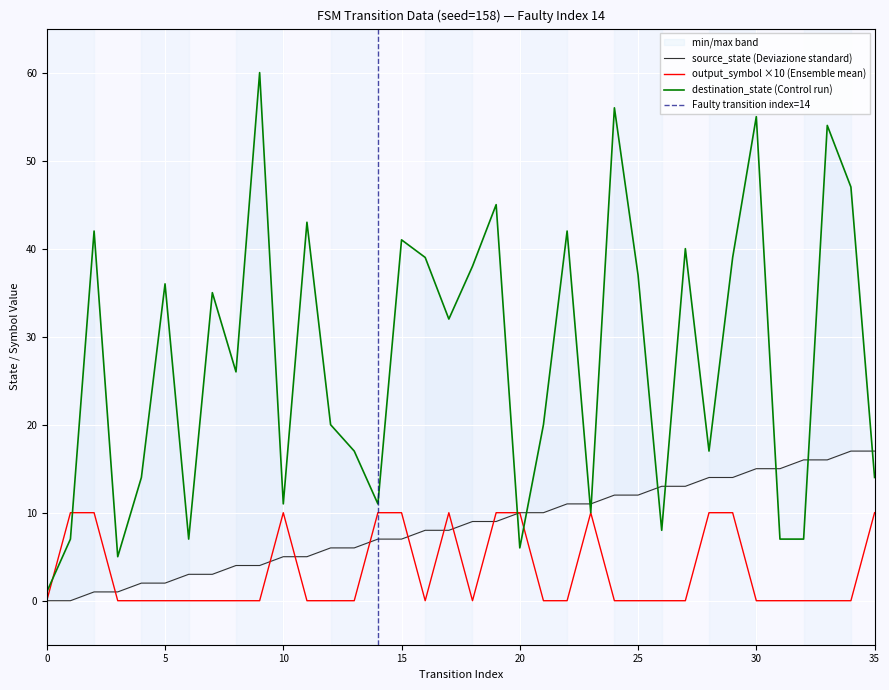

What are all the series names shown in the legend?

source_state, destination_state, output_symbol